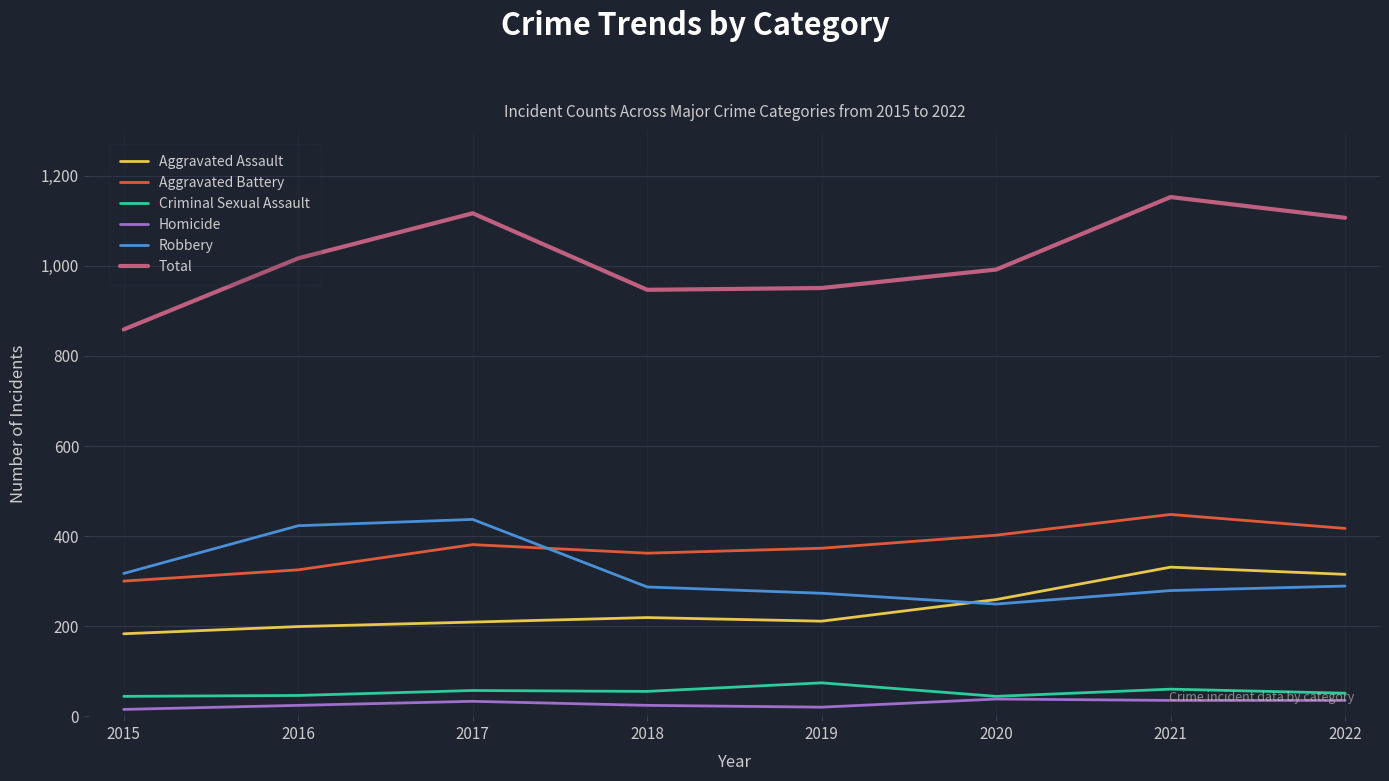

How many categories are shown in the chart?

8